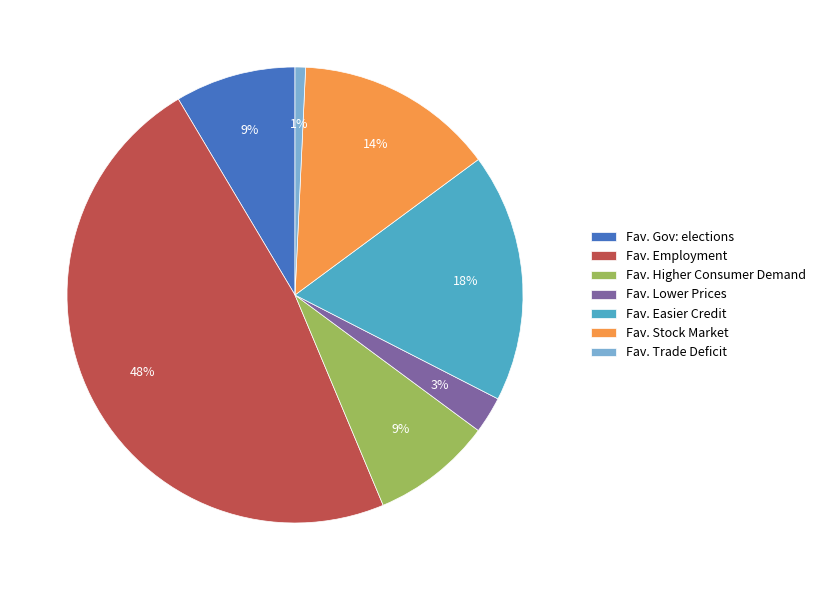

To the nearest percent, what is the difference between the Fav. Easier Credit and Fav. Gov: elections slice percentages?

9%